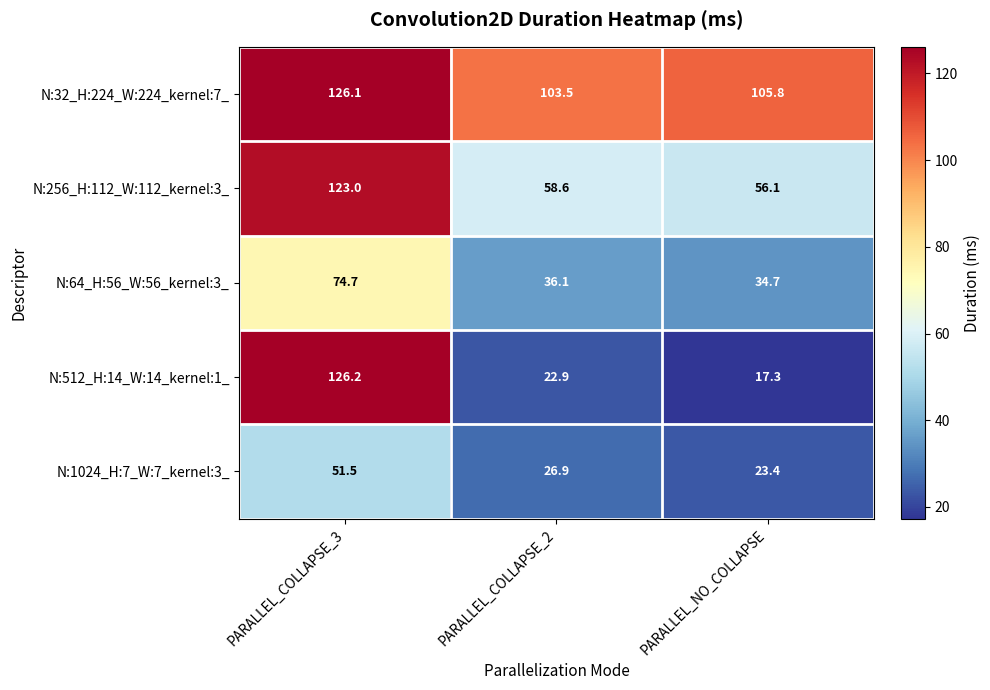

Which series has the largest total across all categories?

N:32_H:224_W:224_kernel:7_